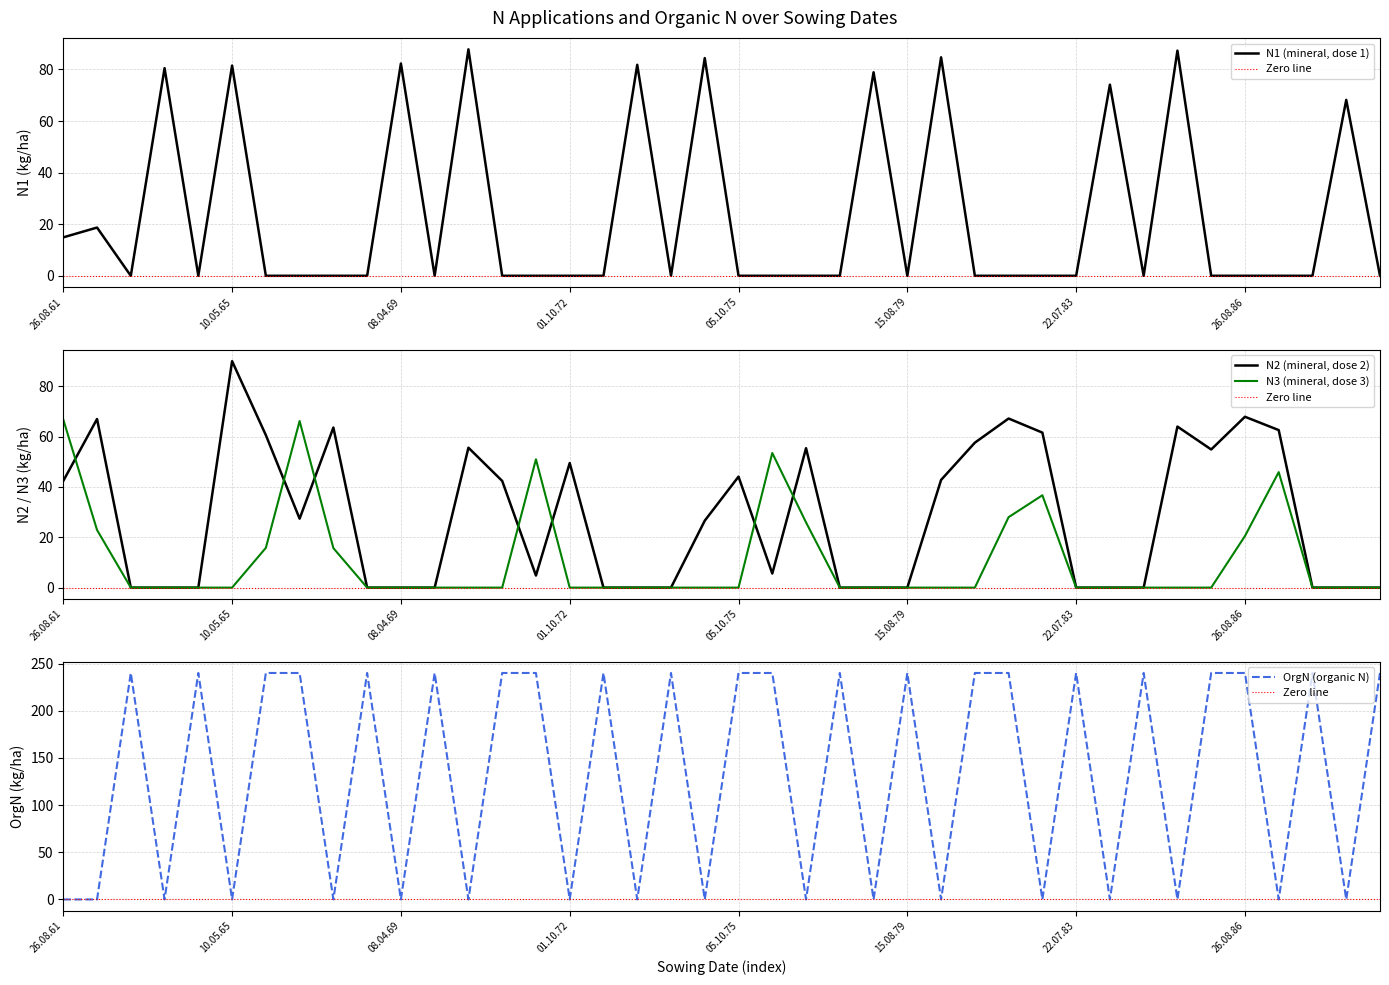

Where do N2 and OrgN first cross each other?

01.10.62 and 01.08.63